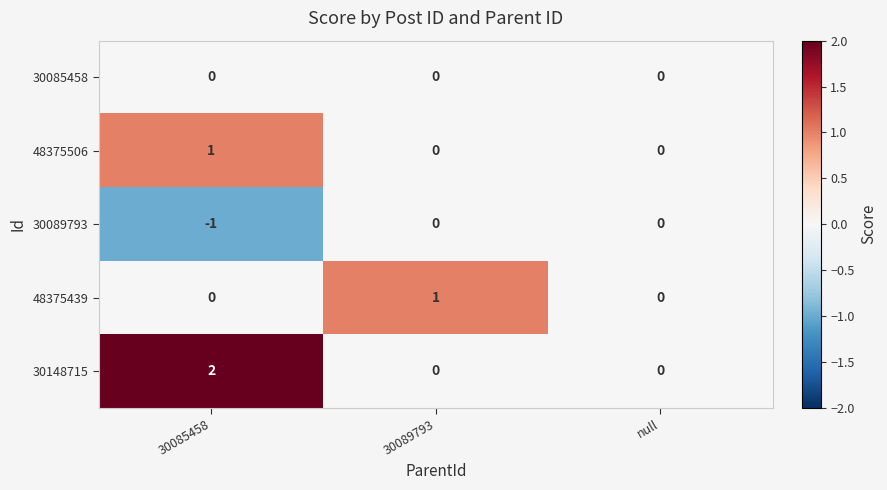

Which series has the widest spread of values?

30148715